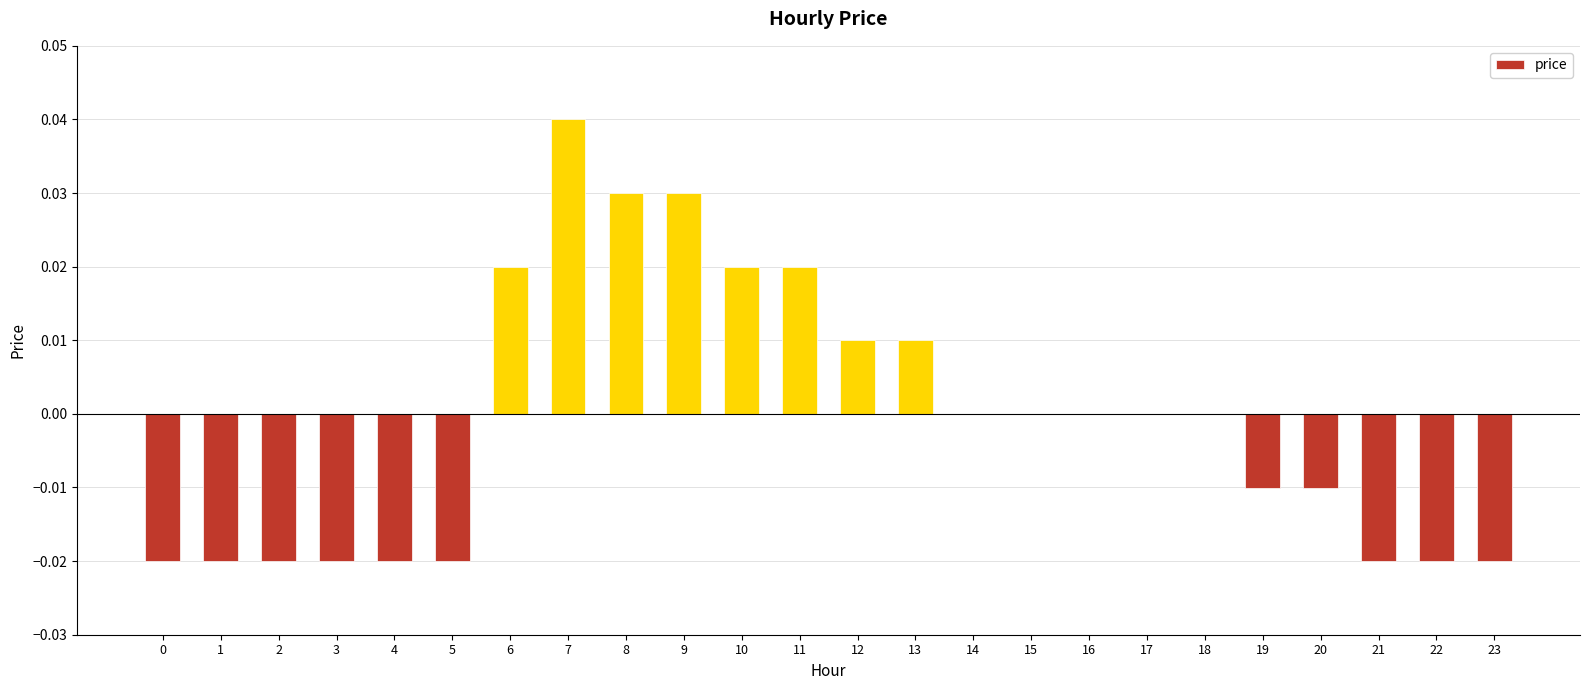

True or false: the data shows -0.0 at 0.

True